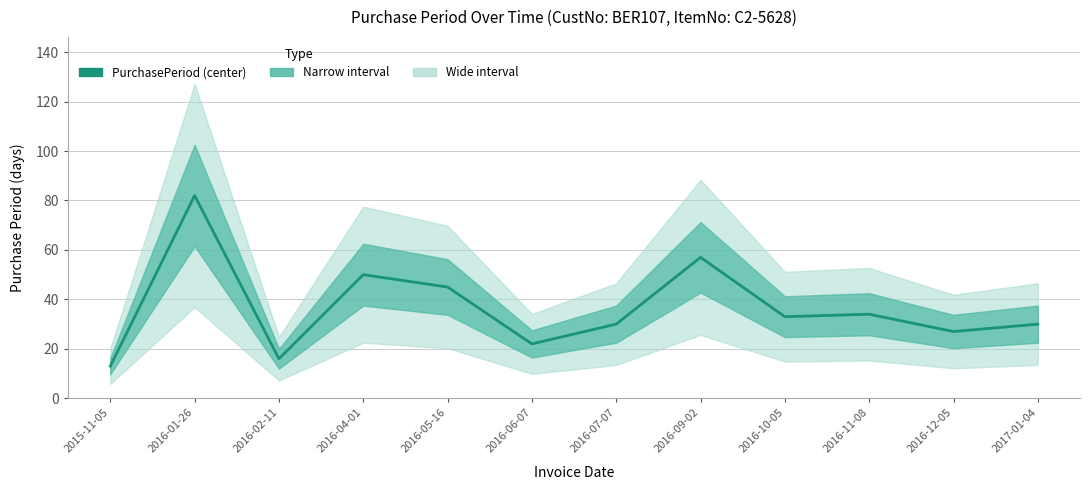

Between 2016-12-05 and 2017-01-04, which is larger?

2017-01-04